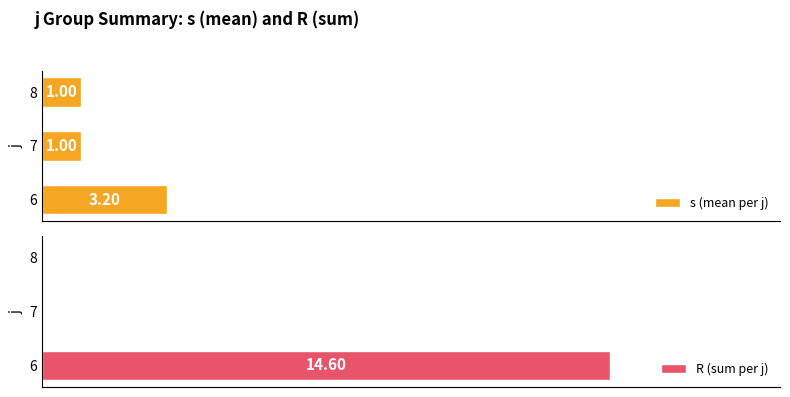

Reading right to left, transcribe all the data shown in this chart.

s (mean per j): 1.0	1.0	3.2
R (sum per j): 0.0	0.0	14.6